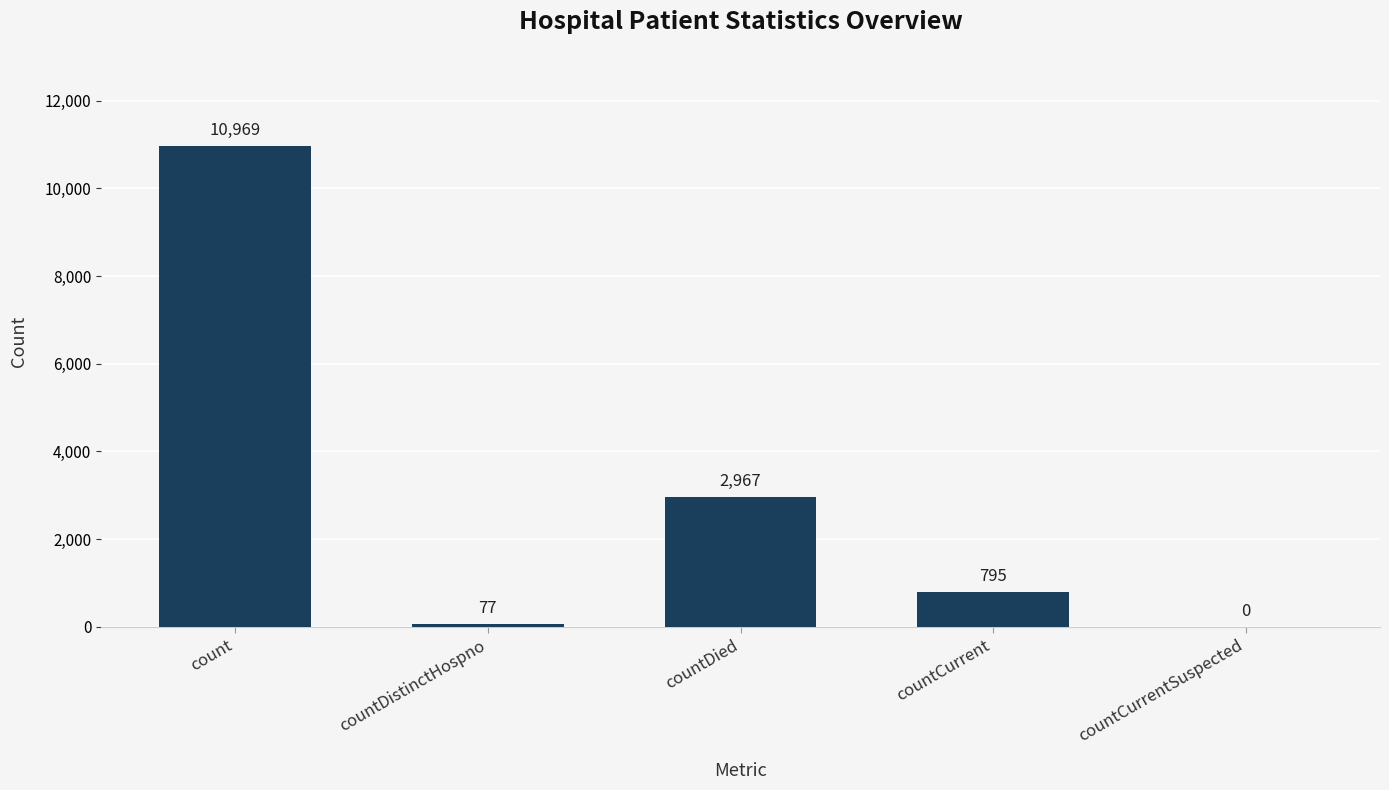

Where is the data nearest to the value 5484?

countDied